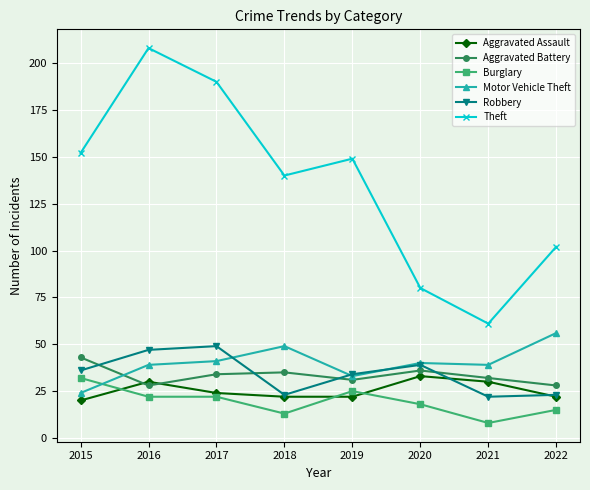

True or false: Aggravated Battery has a value of 43 at 2015.

True